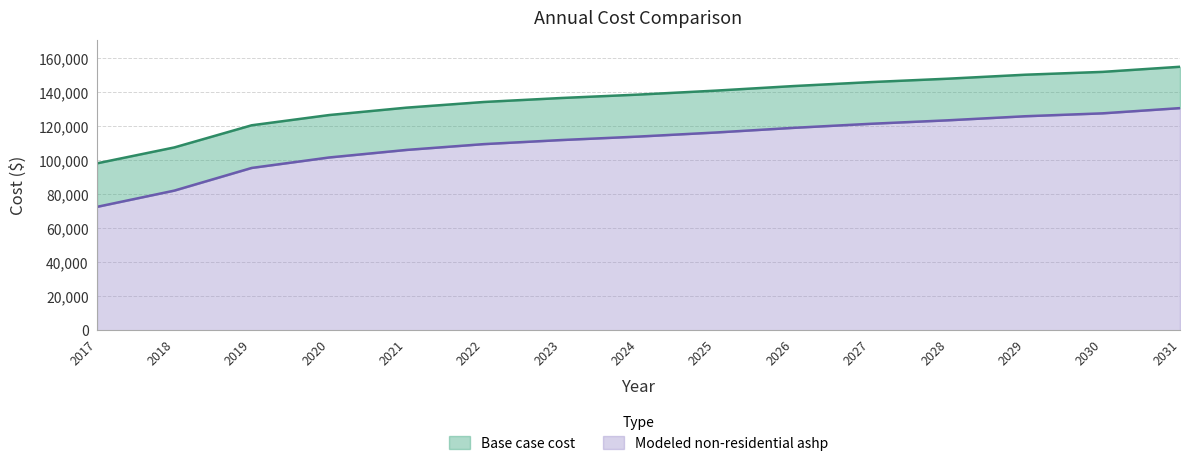

True or false: Base case cost has more than 0 interior local peaks.

False